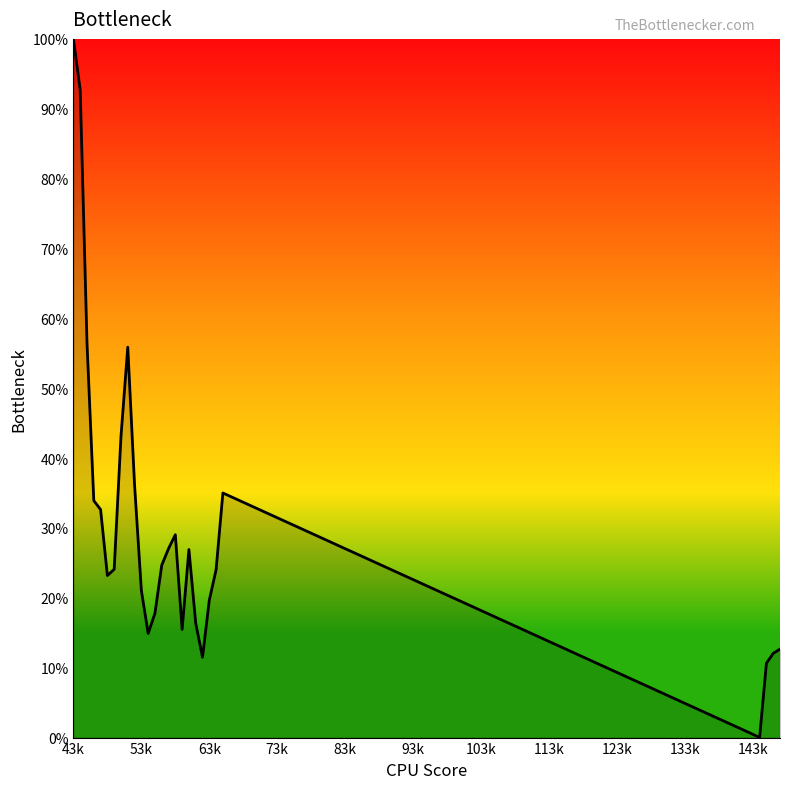

How many lines are shown in the chart?

1